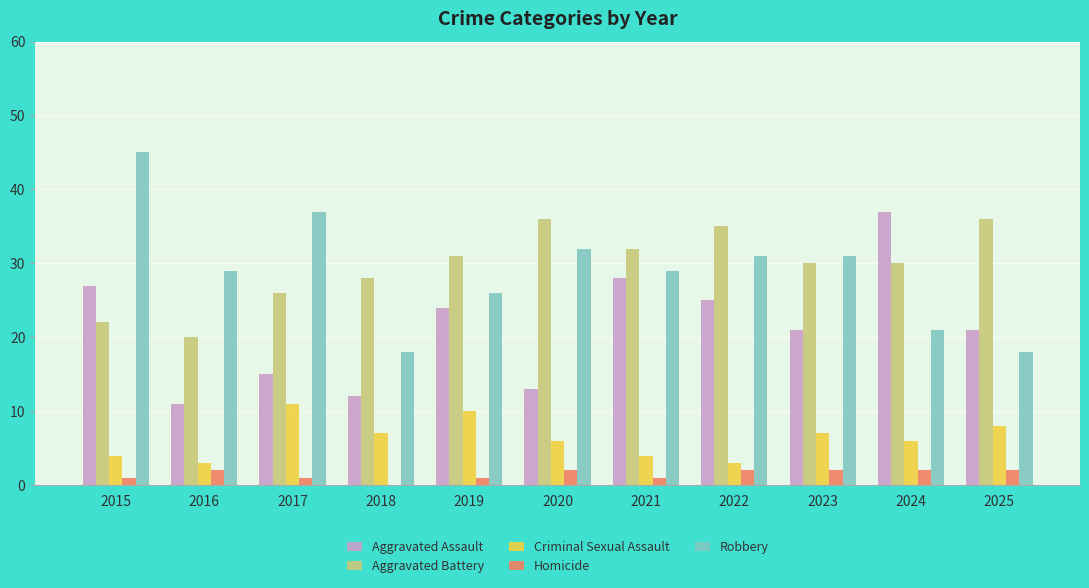

What is the sum of all Homicide values?

16